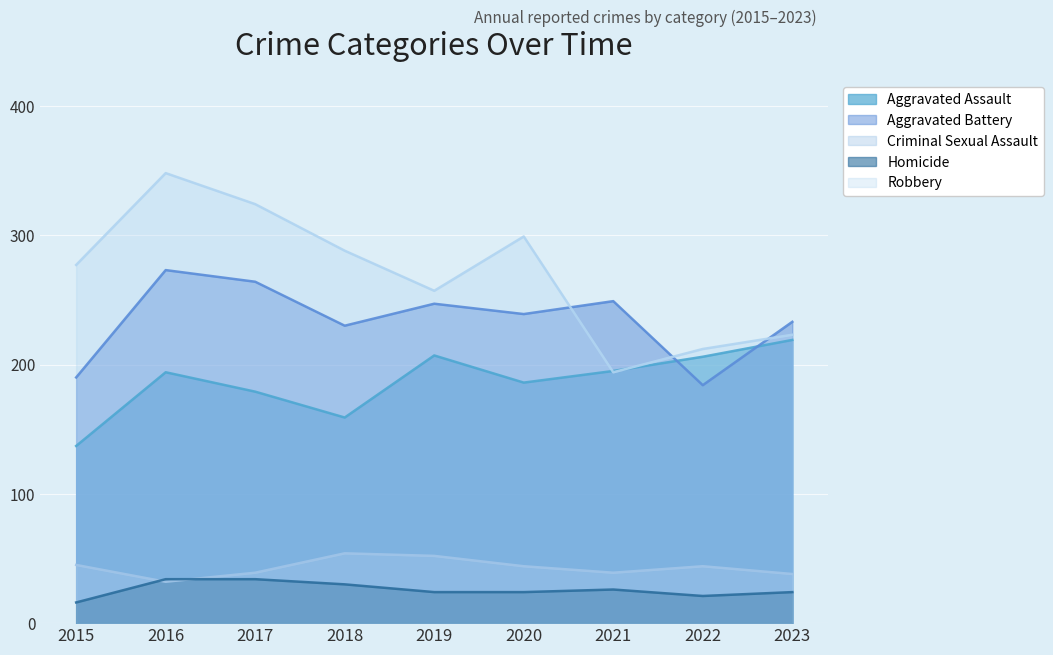

Which series has the largest range (max minus min)?

Robbery